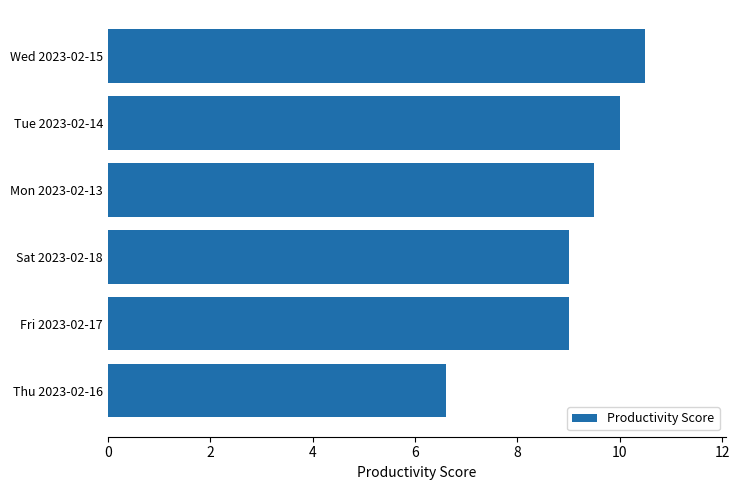

Between Tue 2023-02-14 and Sat 2023-02-18, which is larger?

Tue 2023-02-14